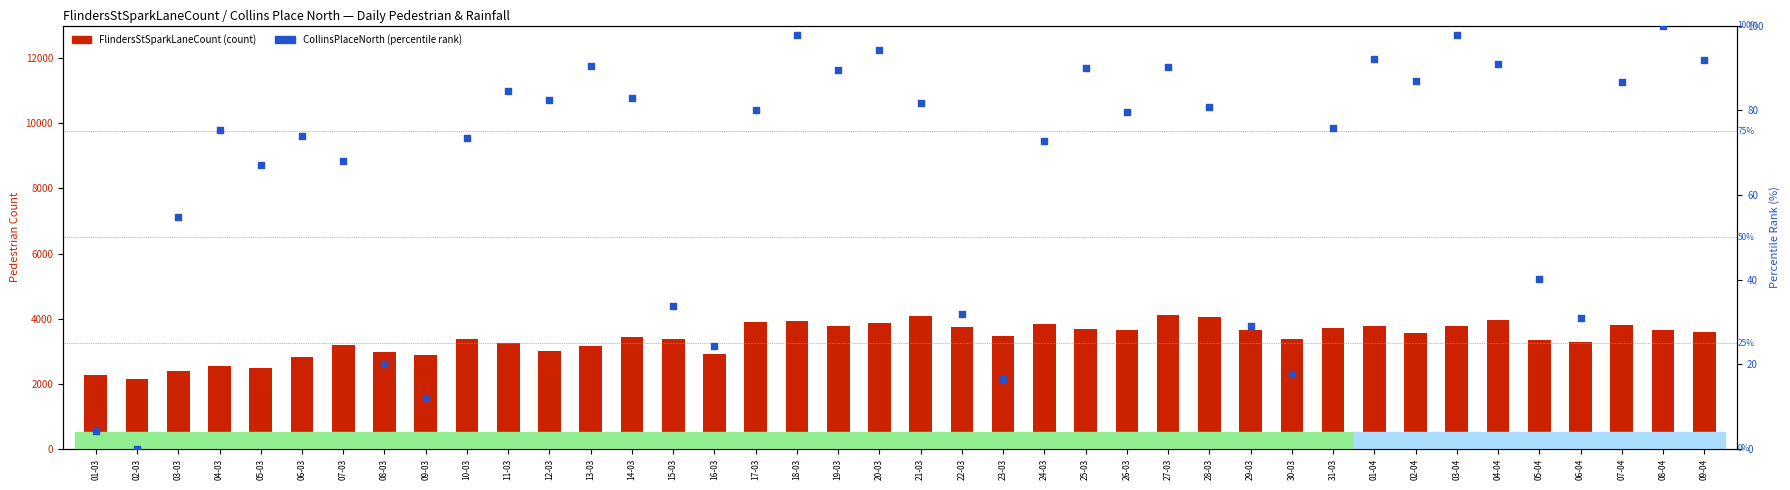

Which series contains the highest Y value?

FlindersStSparkLaneCount